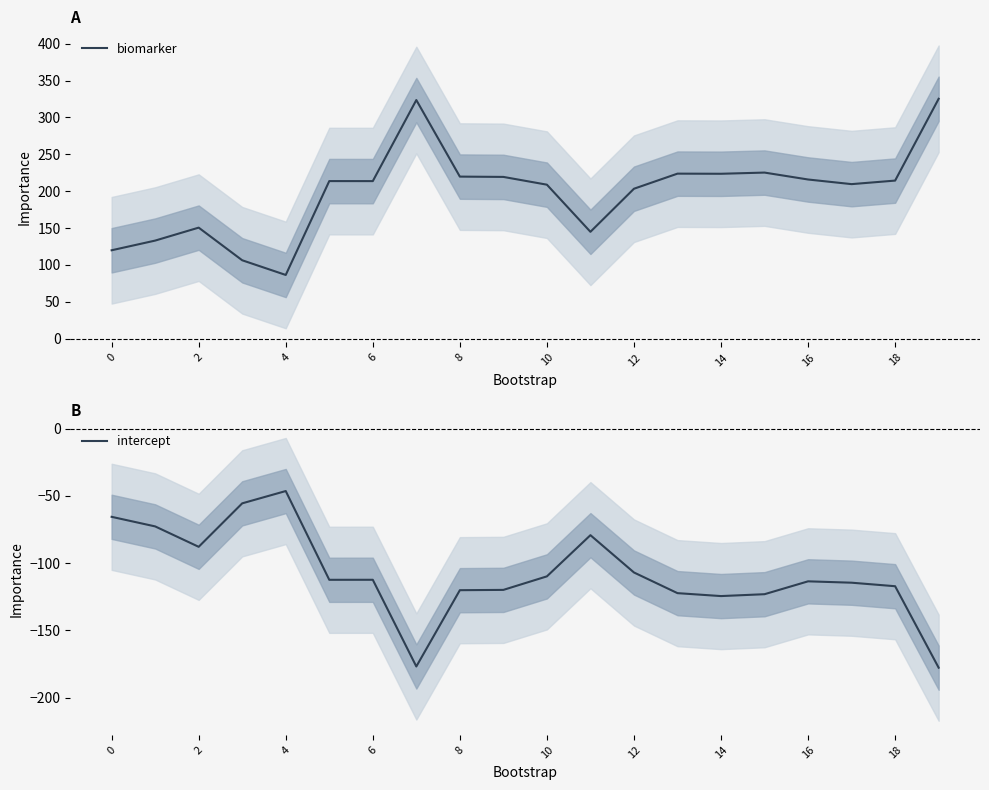

What is the label of the 3rd point from the right?

17